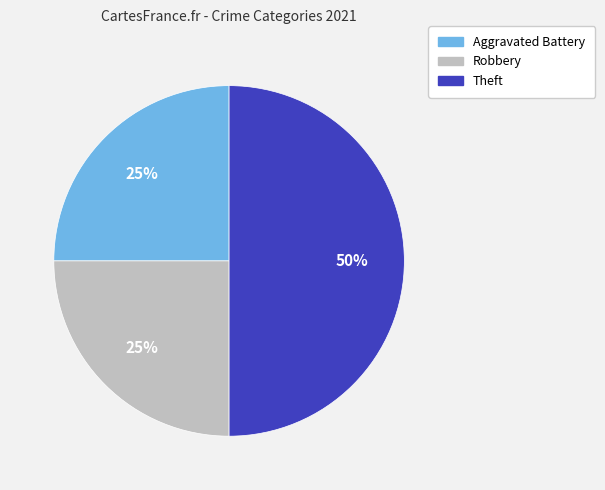

To the nearest percent, what is the difference between the largest and smallest slice percentages?

25%